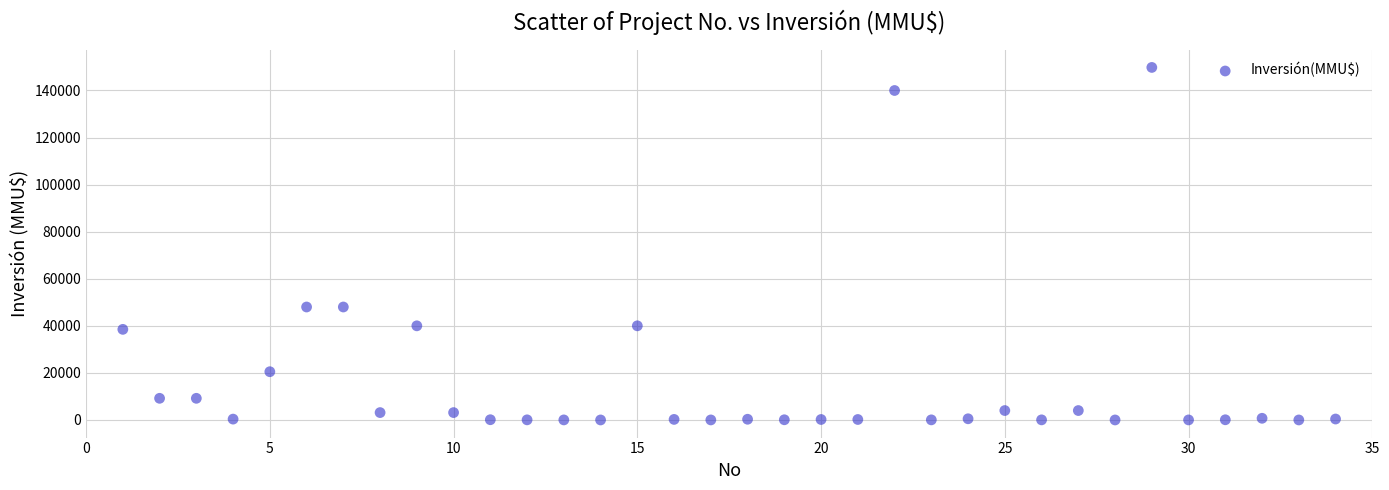

What is the range of Y values (max minus min)?

149800